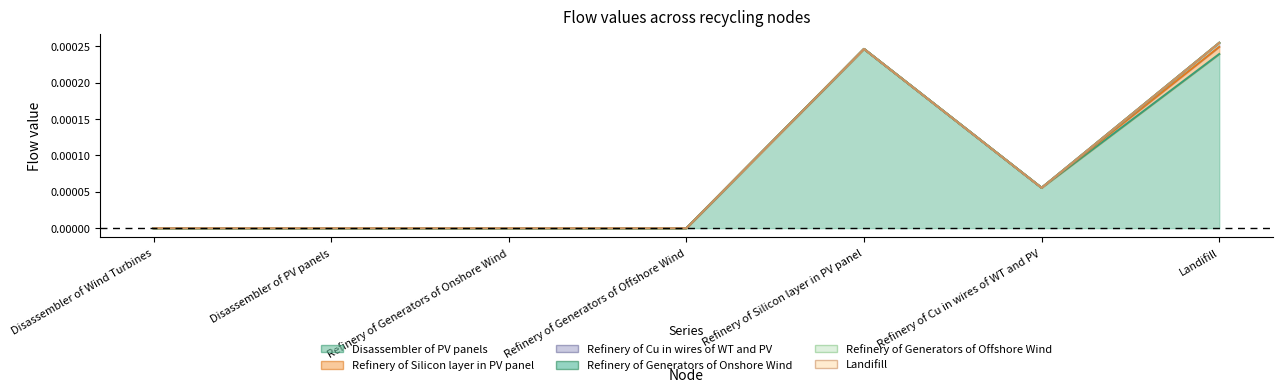

Which series has the largest range (max minus min)?

Disassembler of PV panels